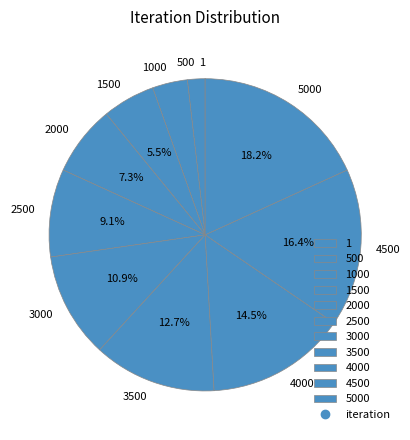

What portion of the pie excludes 4000?

85.5%